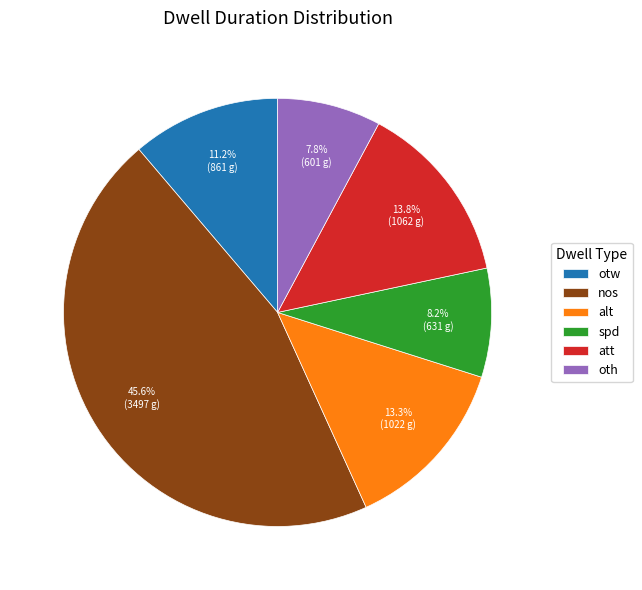

The alt slice represents 13% of the pie. True or false?

True